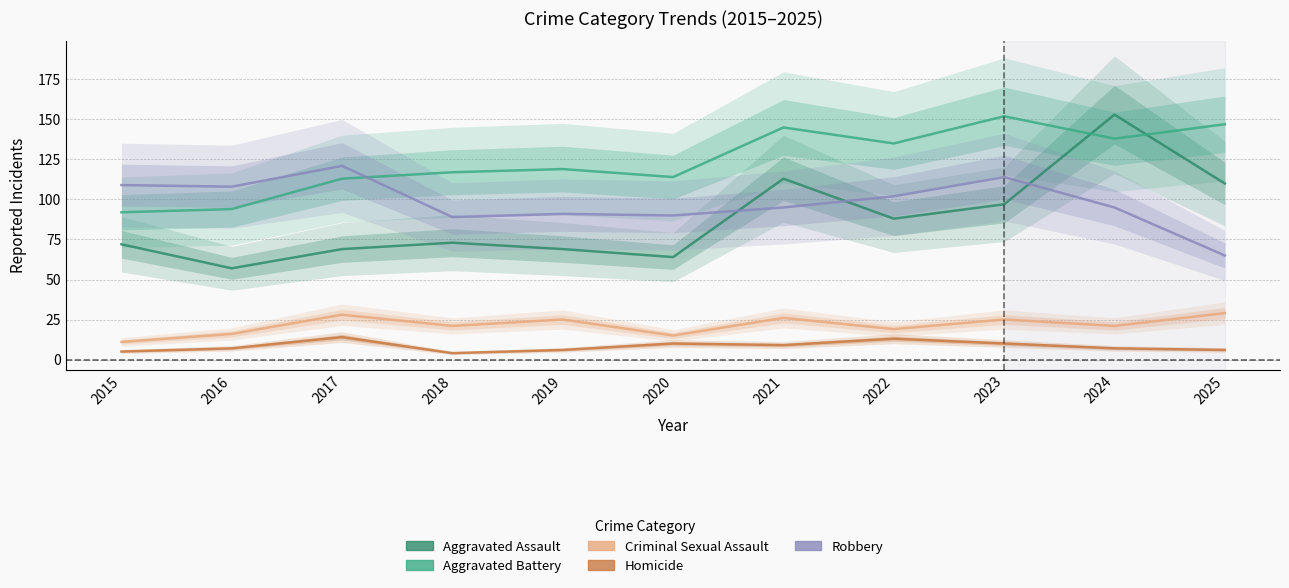

True or false: Aggravated Assault and Aggravated Battery cross at least once.

True